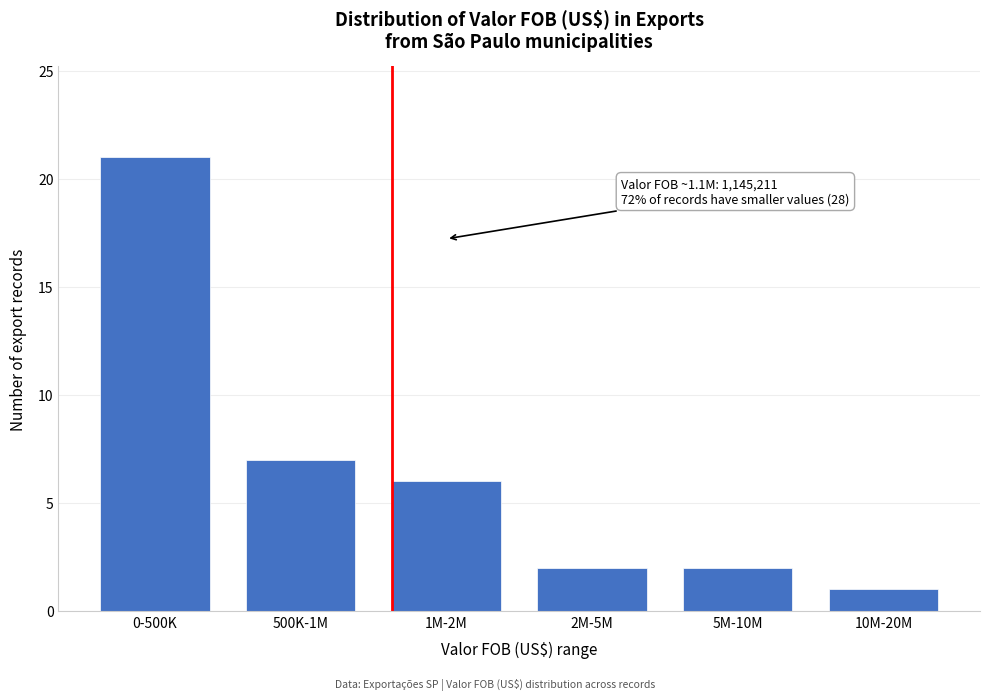

Reading left to right, extract all data points from this chart.

21	7	6	2	2	1